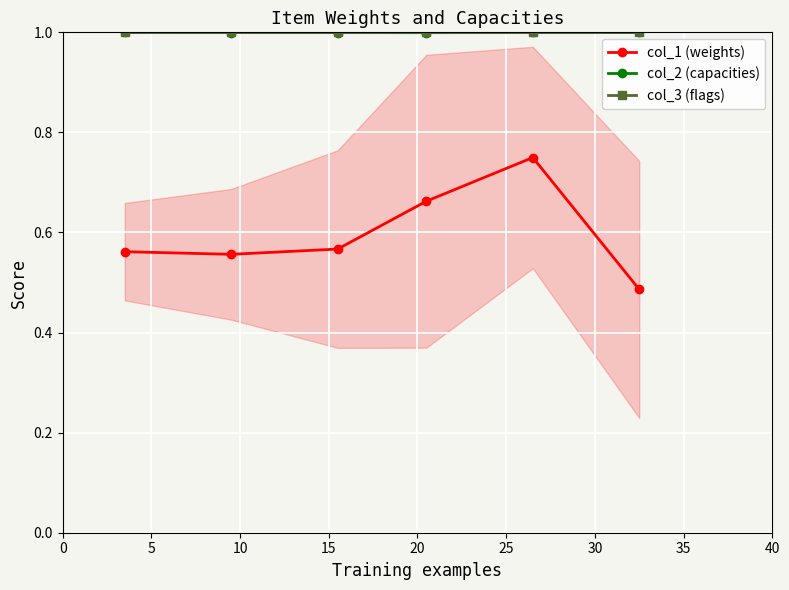

What is the value of the col_3 (flags) point at the 6th from the left?

1.0